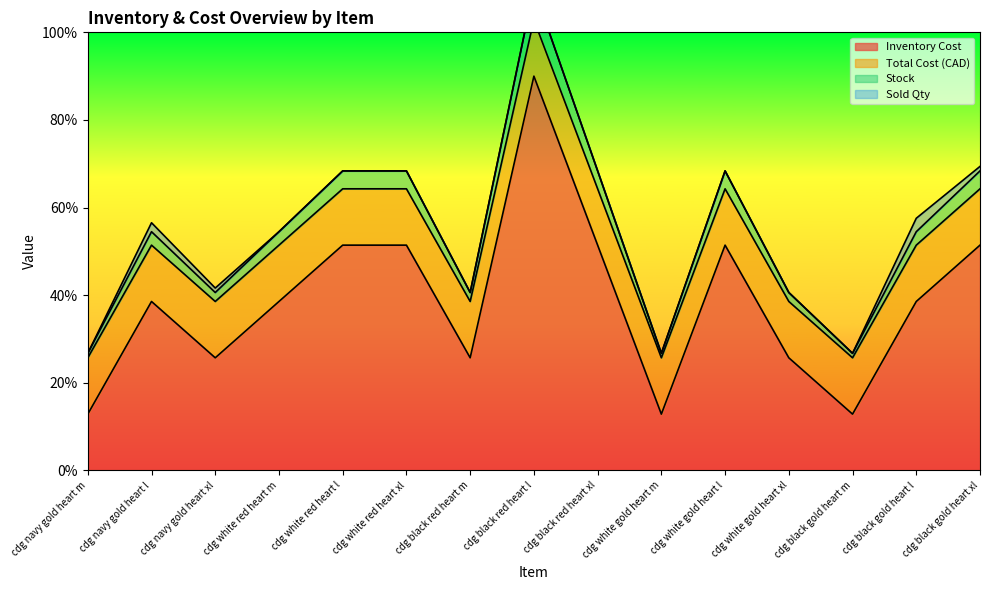

What is the minimum value shown in the chart?

12.9